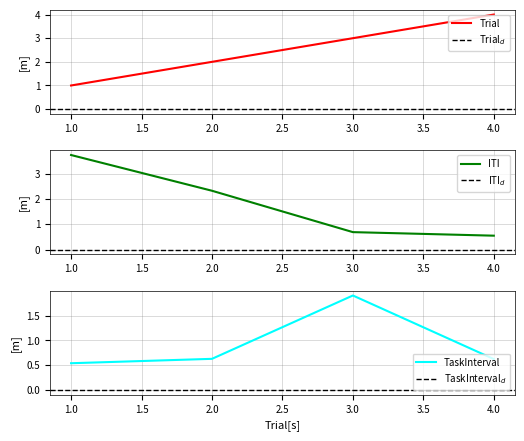

What are all the series names shown in the legend?

Trial, ITI, TaskInterval